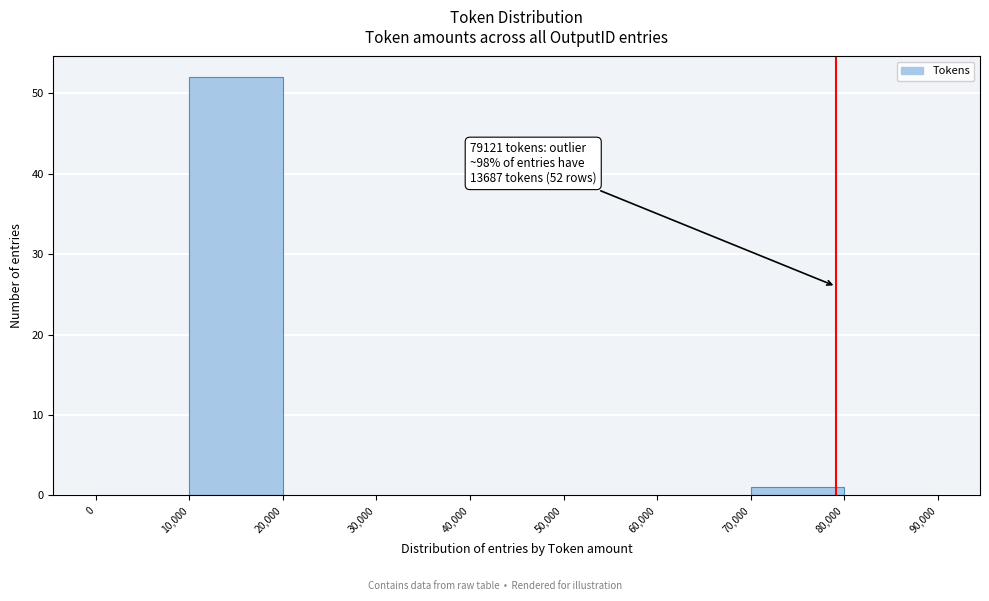

Over which range of the x-axis is the bar tallest?

10,000 to 20,000